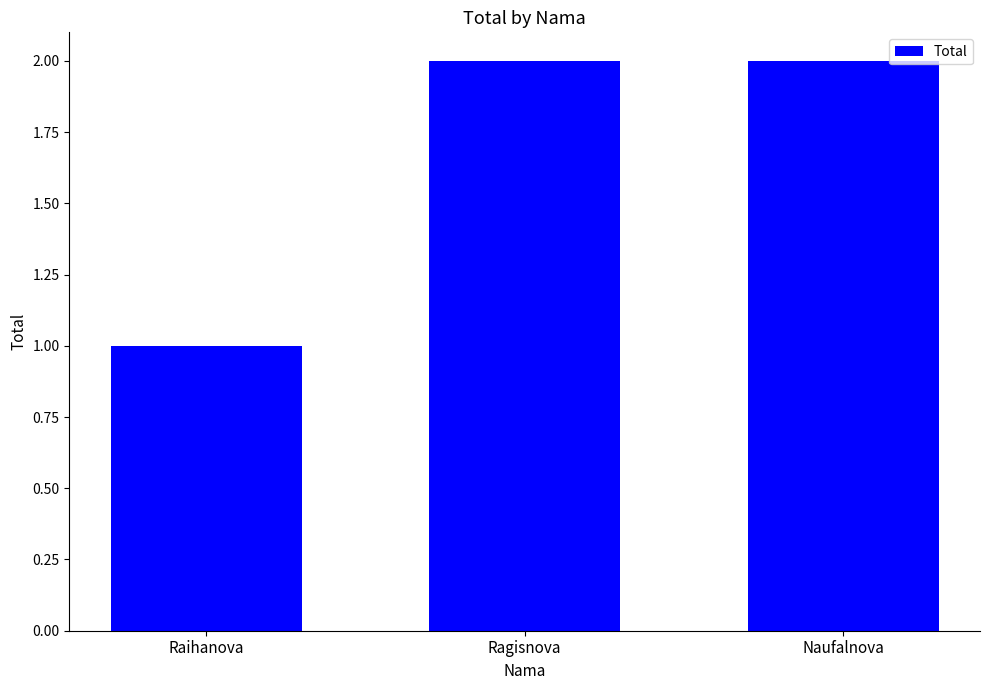

How many bars are there in total?

3